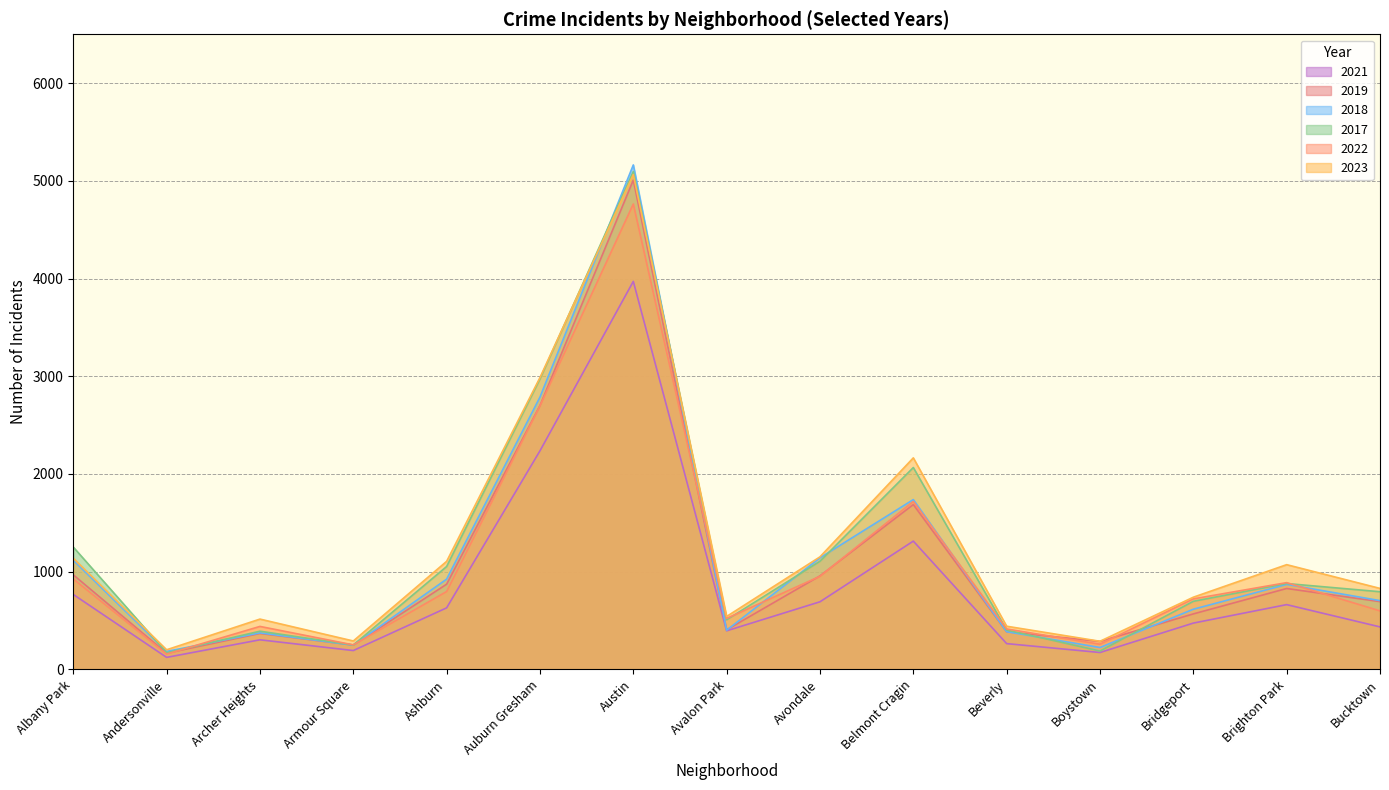

At how many categories does at least one series exceed 1534?

3